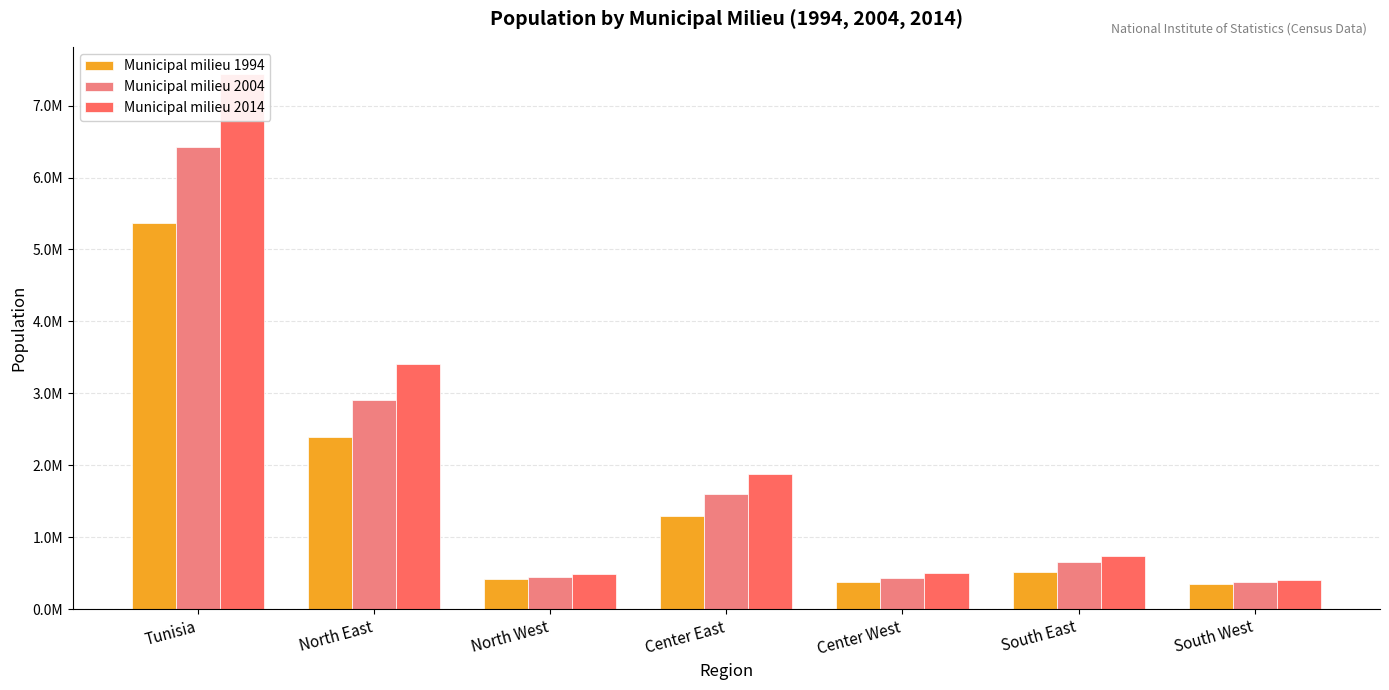

Which category has the highest value in the Municipal milieu 2014 series?

Tunisia